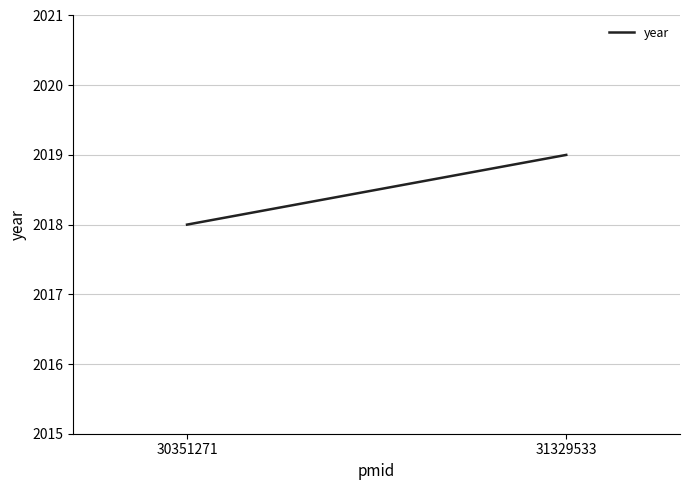

What is the maximum value shown in the chart?

2019